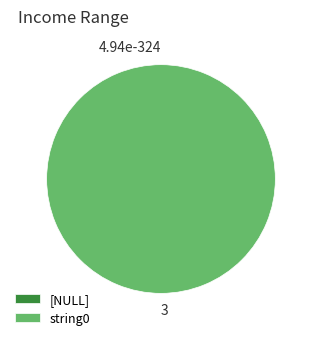

To the nearest percent, what is the average slice percentage?

50%